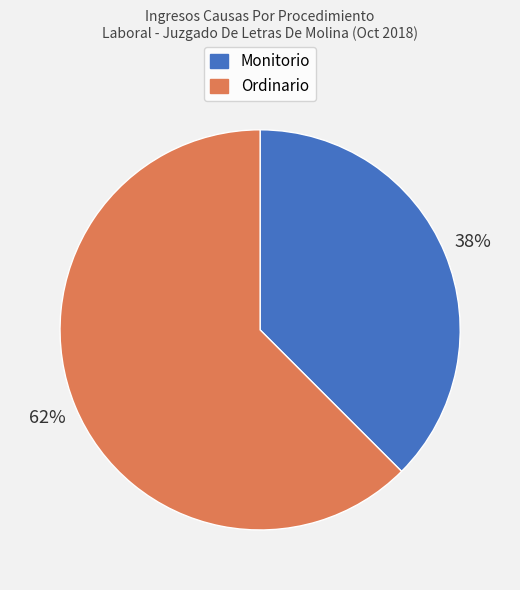

What is the smallest slice in the pie chart?

Monitorio